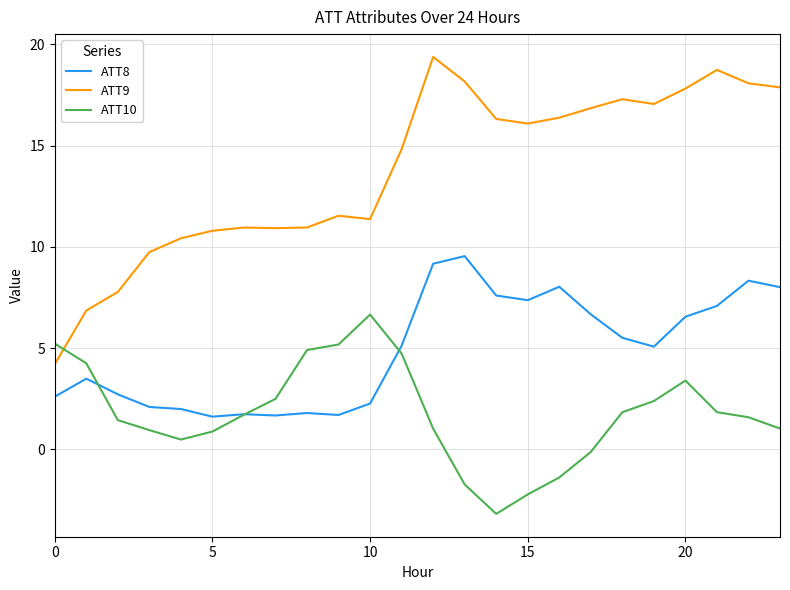

Which series has the largest total across all categories?

ATT9